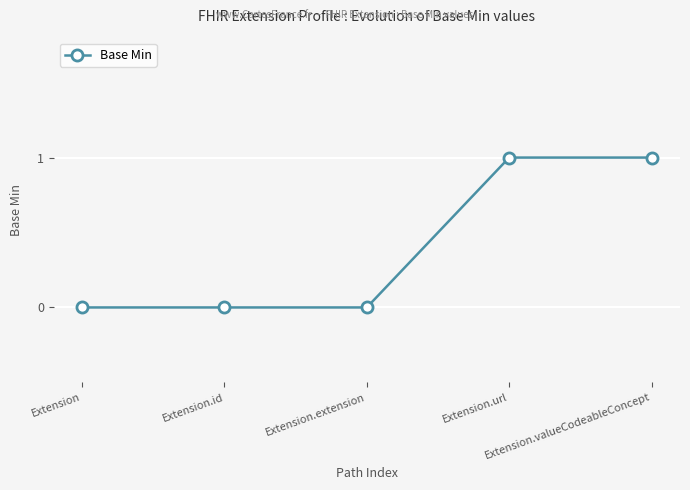

Rank the categories by value from highest to lowest.

Extension.url, Extension.valueCodeableConcept, Extension, Extension.id, Extension.extension